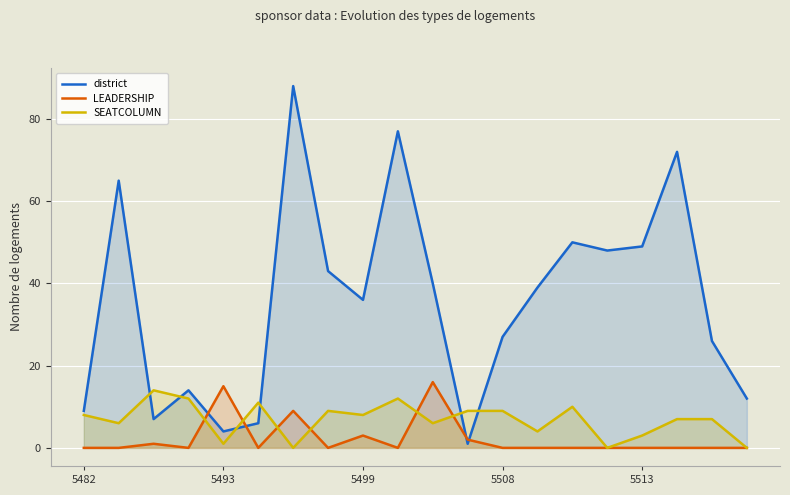

How many intersections are there between SEATCOLUMN and LEADERSHIP?

6